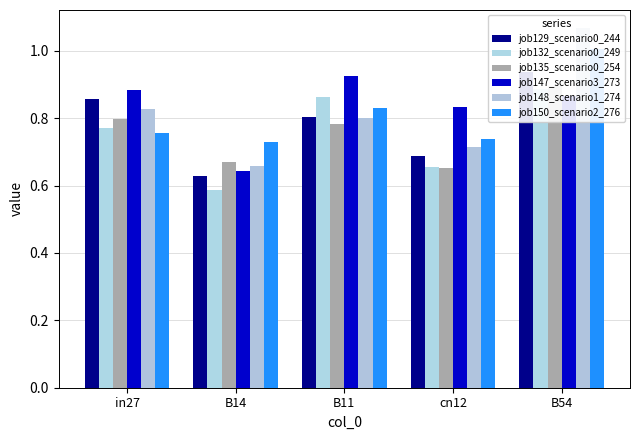

What is the difference between the maximum and minimum values in the job147_scenario3_273 series?

0.3